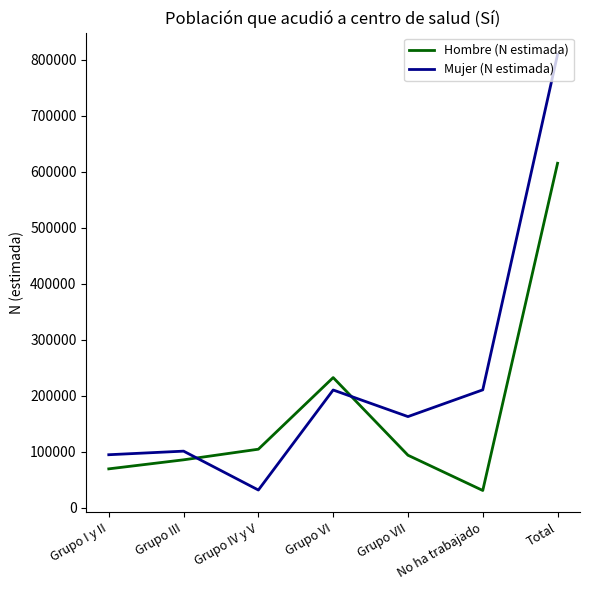

The Mujer (N estimada) series shows 94372 at Grupo I y II. True or false?

True